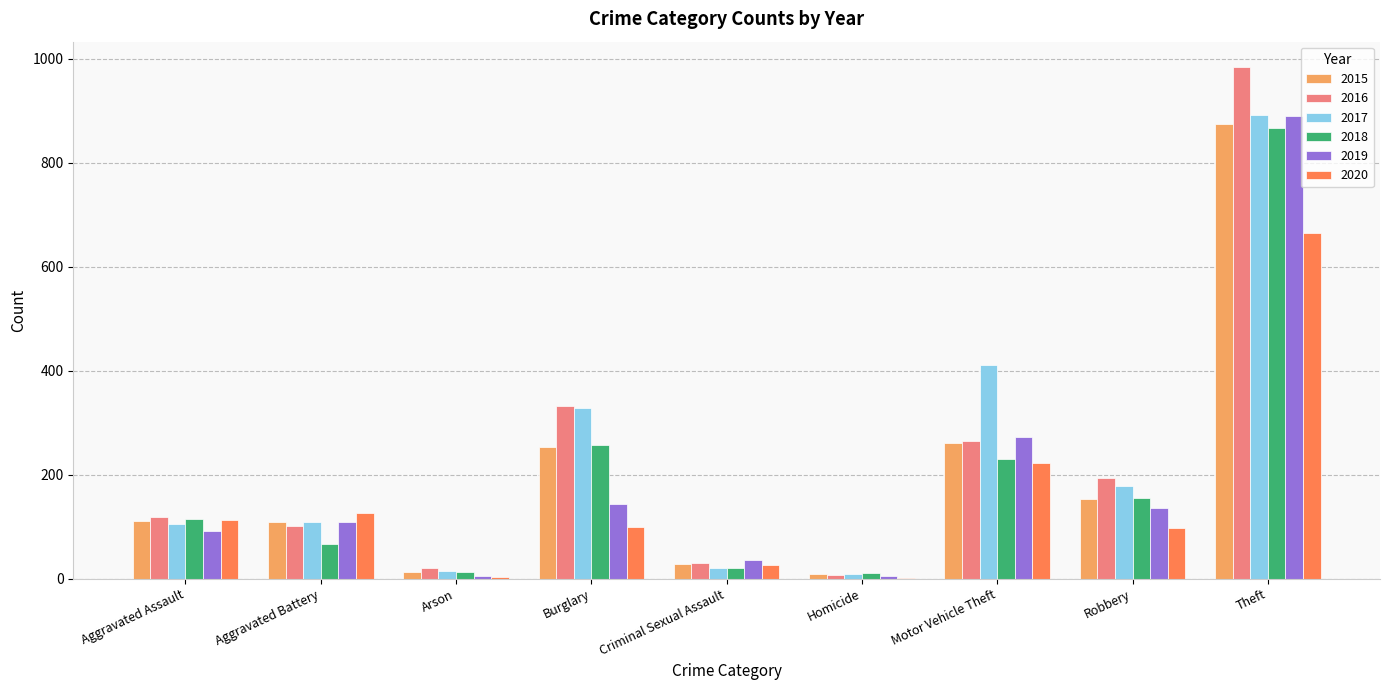

What is the difference between the 2020 values at Burglary and Motor Vehicle Theft?

122